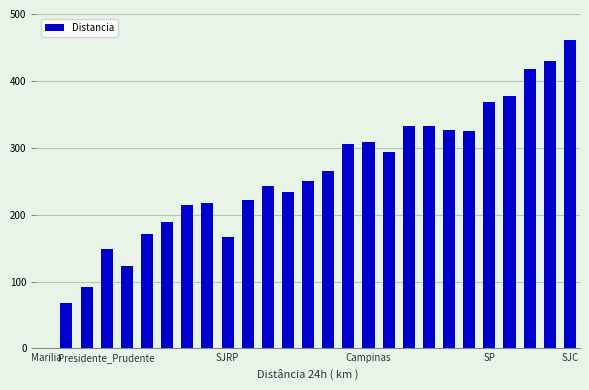

What is the maximum value shown in the chart?

461